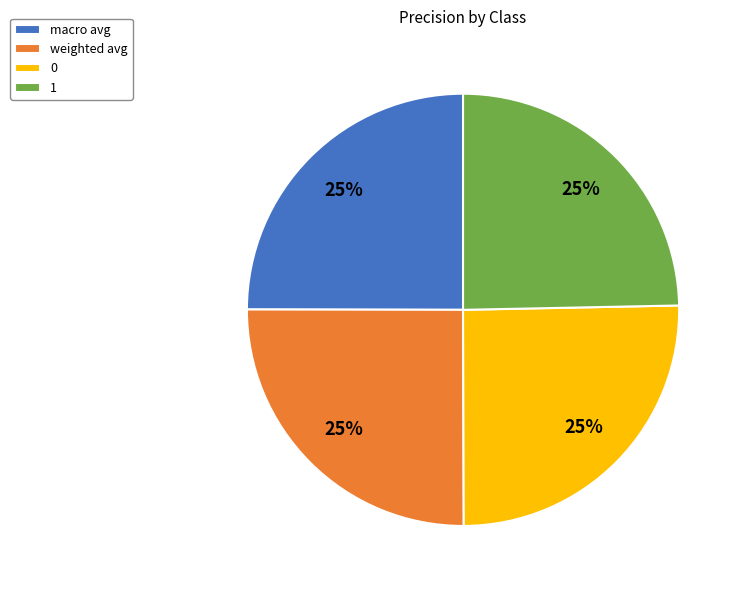

Does 1 account for over 50% of the chart?

No